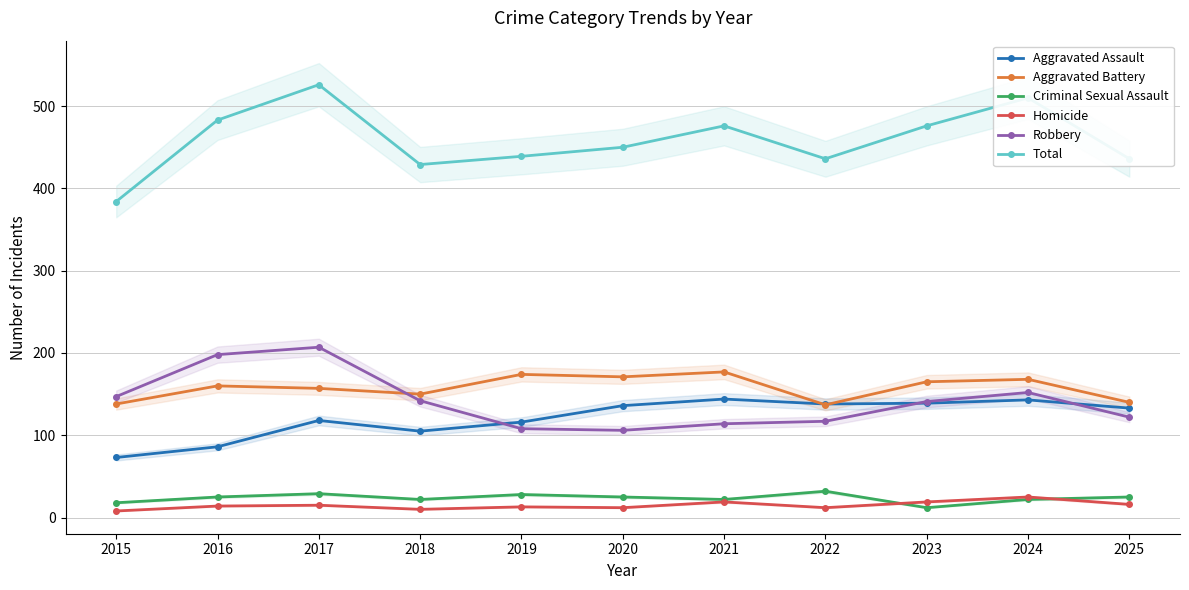

The value of Aggravated Battery at 2022 is 137. True or false?

True